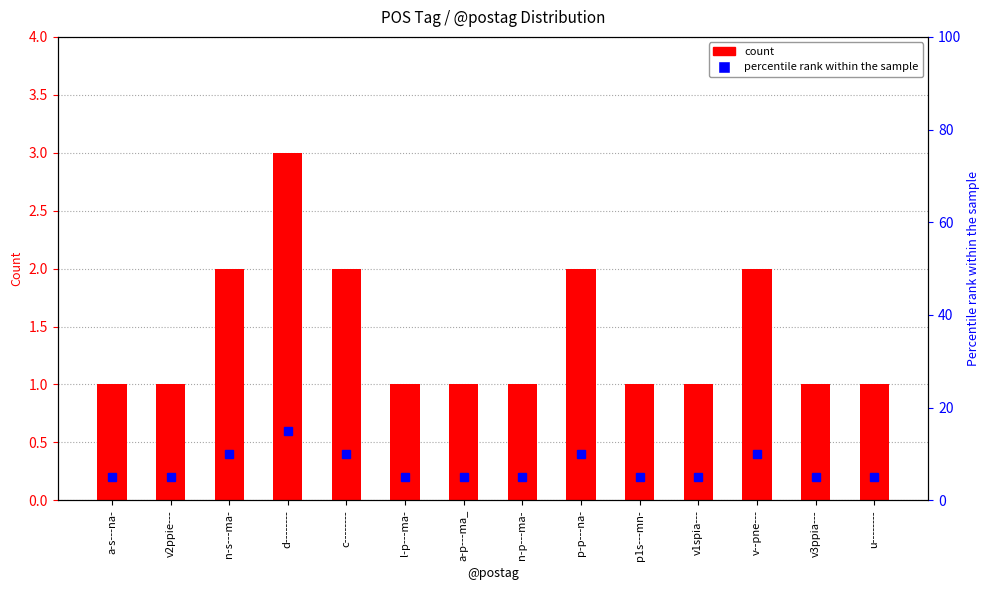

Which category has the lowest value in the count series?

a-s---na-